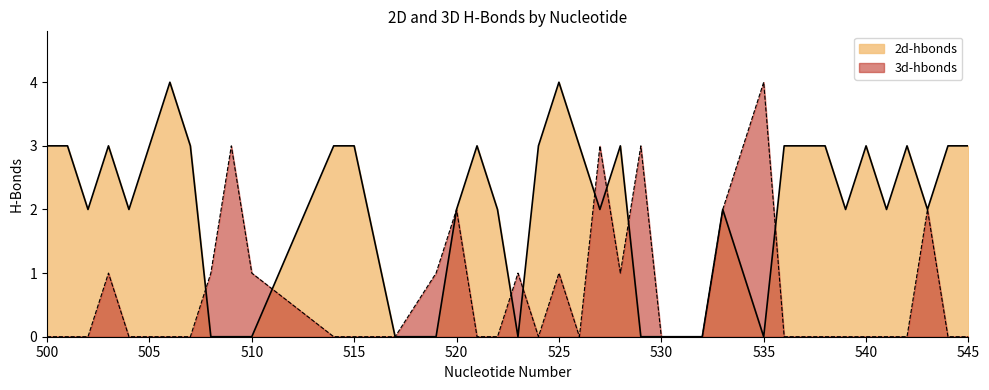

Which series has the widest spread of values?

2d-hbonds